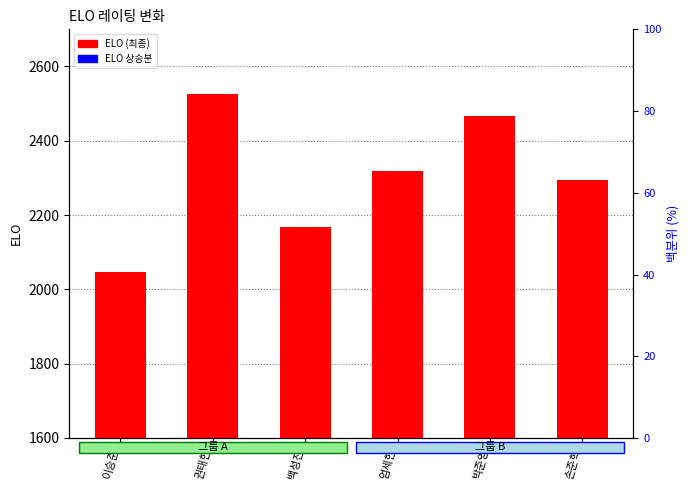

What is the average value of the ELO 상승분 series?

303